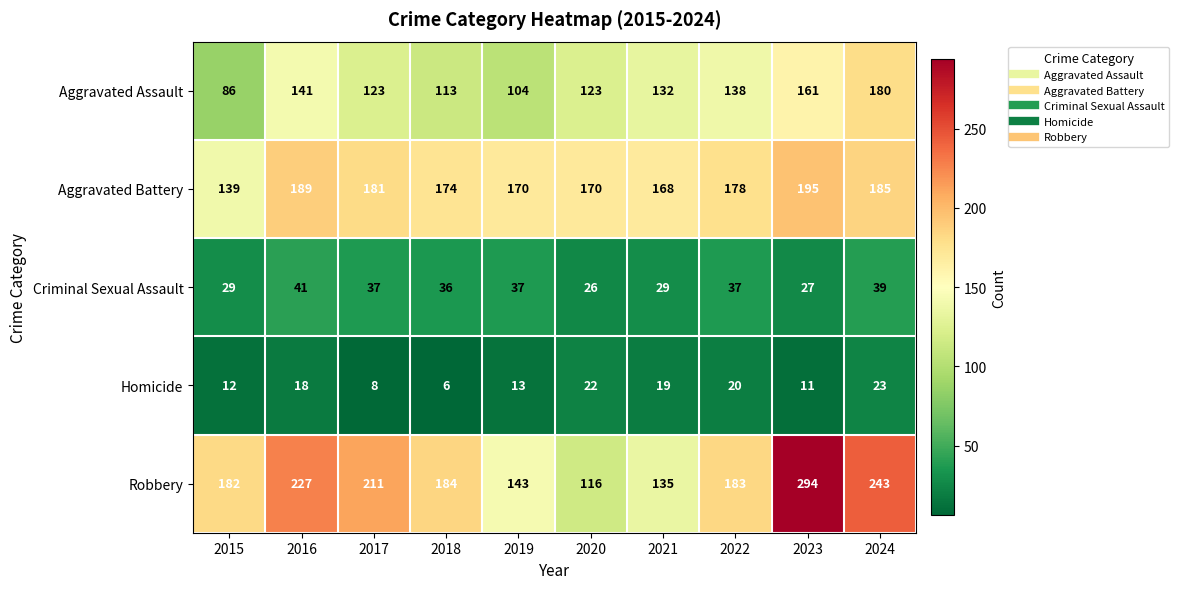

Between 2021 and 2024, which series saw the biggest shift?

Robbery